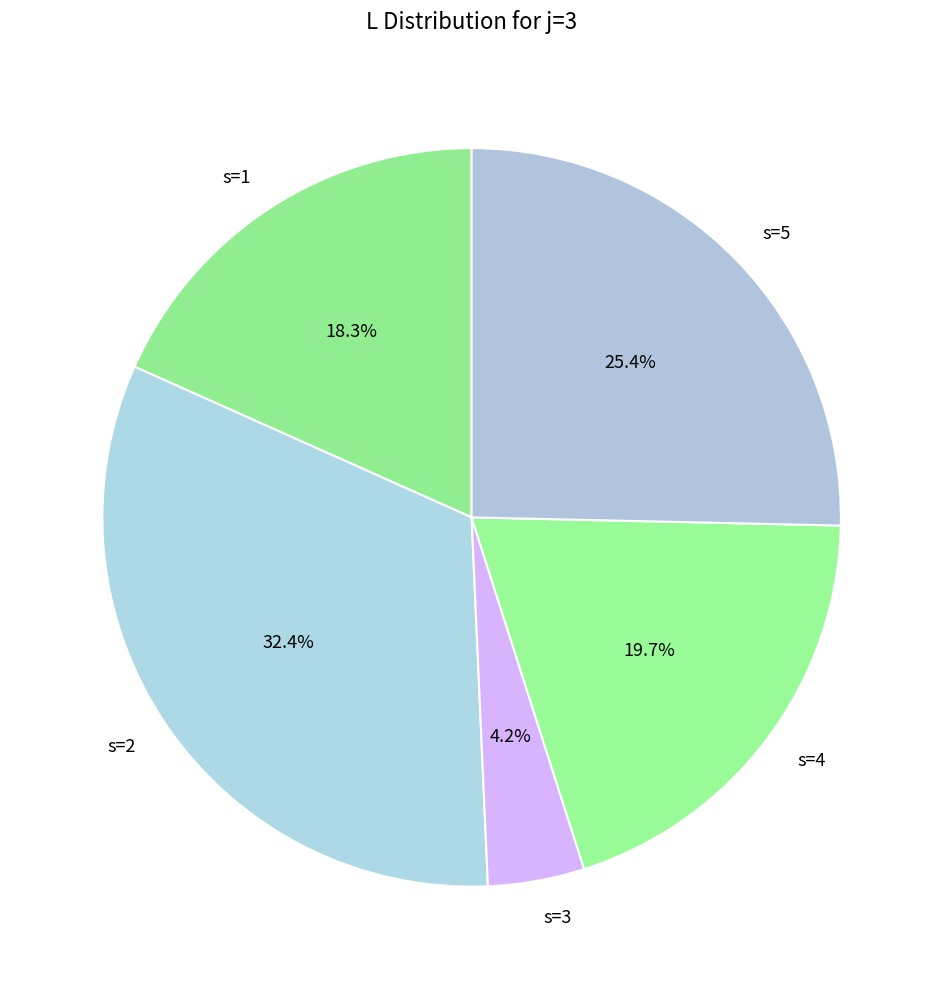

How many segments does this pie chart have?

5